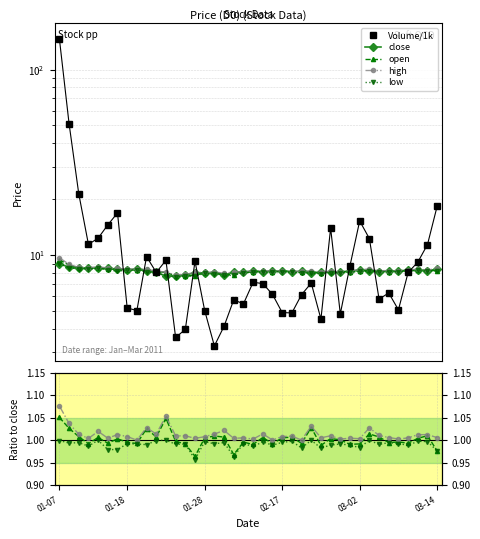

What is the difference between the second highest and second lowest values in the high series?

0.1